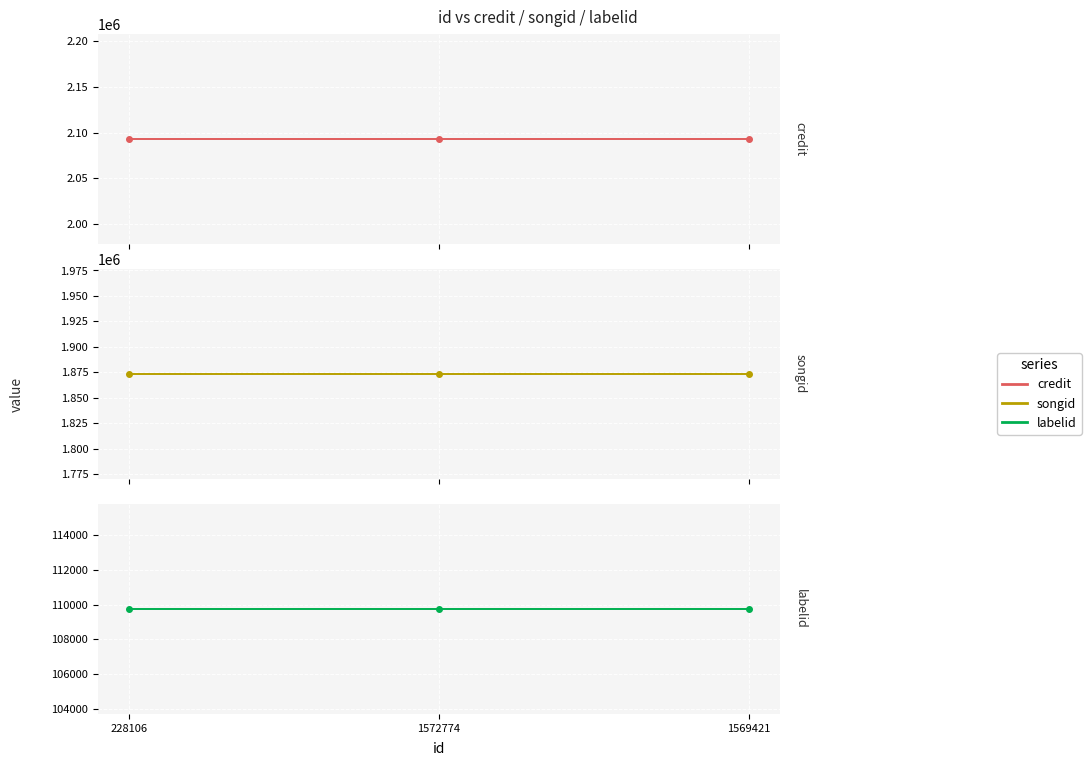

Rank the series at 1569421 from lowest to highest value.

labelid, songid, credit